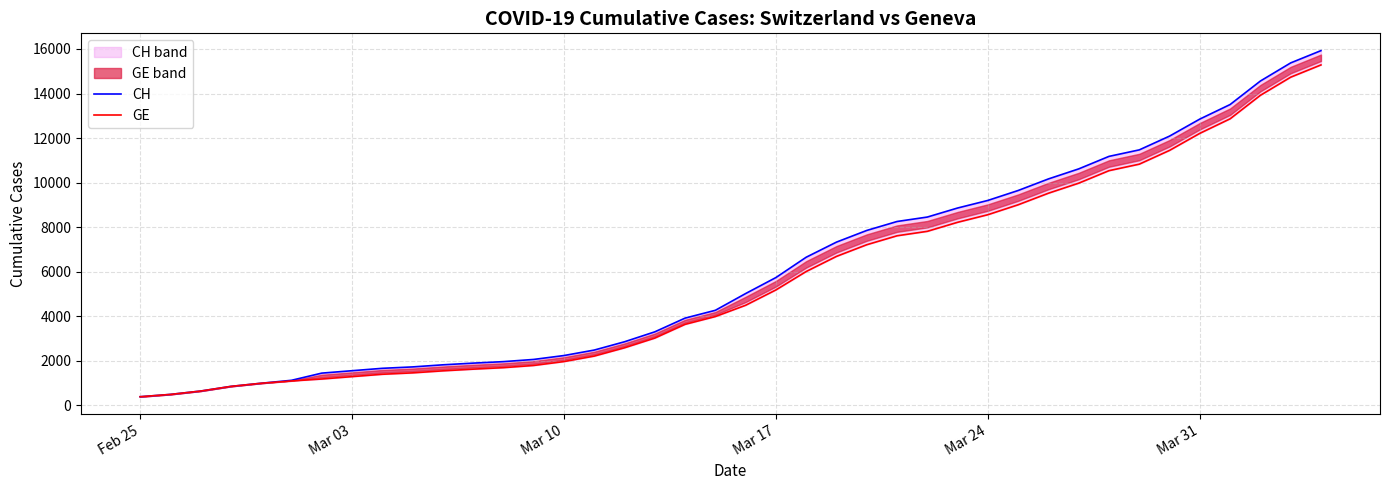

Does the chart have visible grid lines?

Yes